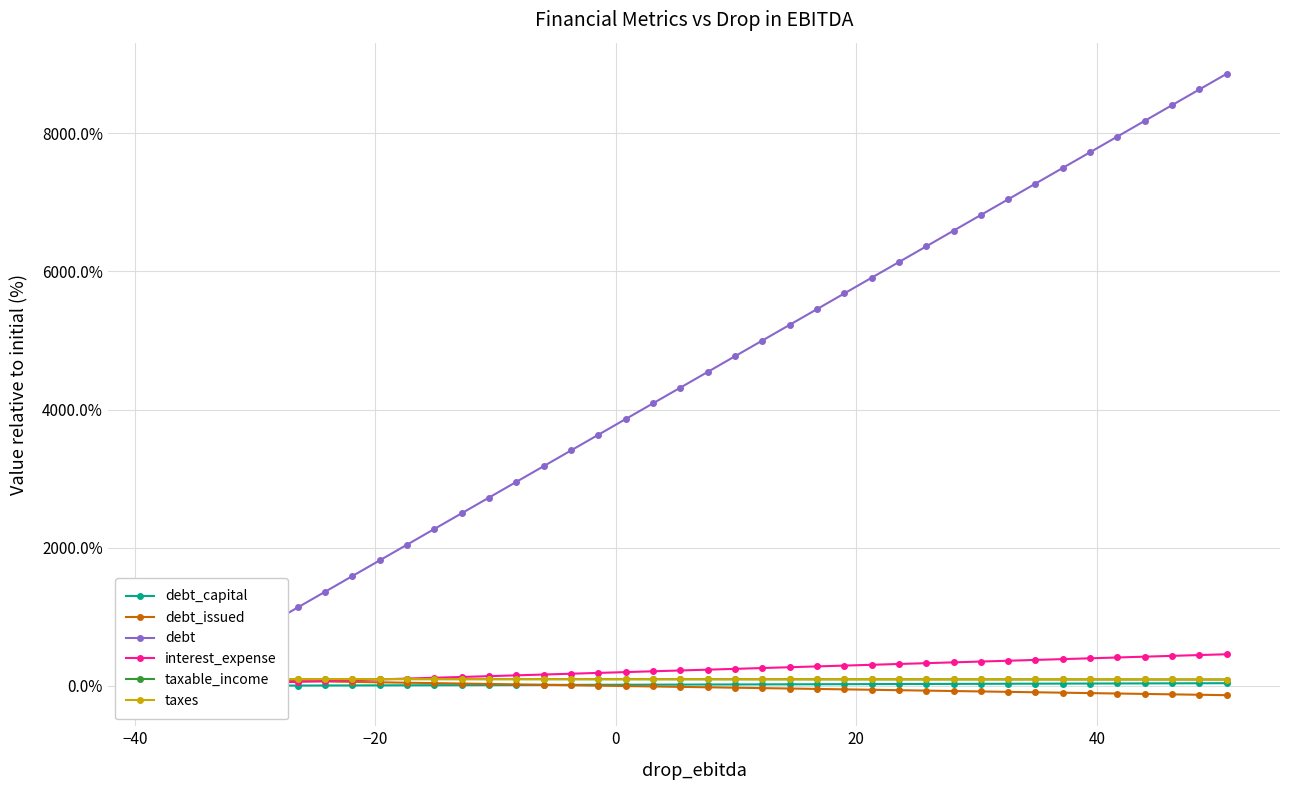

True or false: taxable_income and taxes intersect in this chart.

False